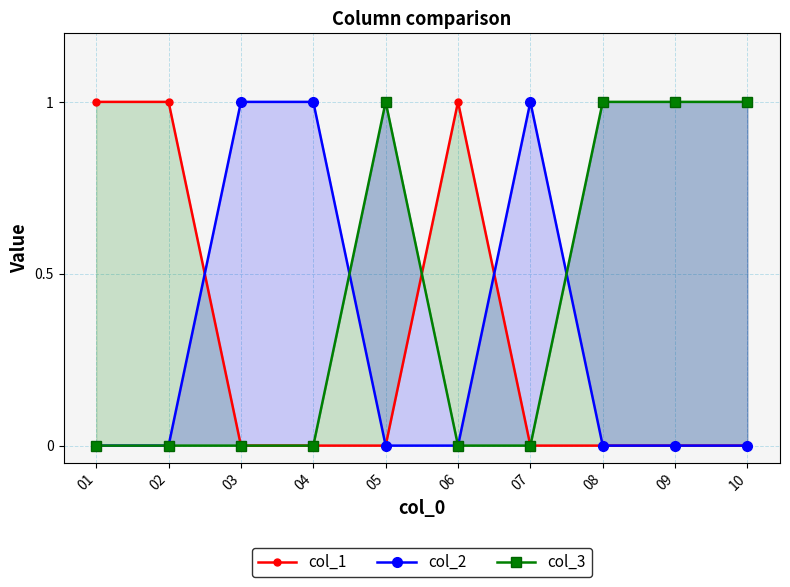

Read the col_3 value at 09.

1